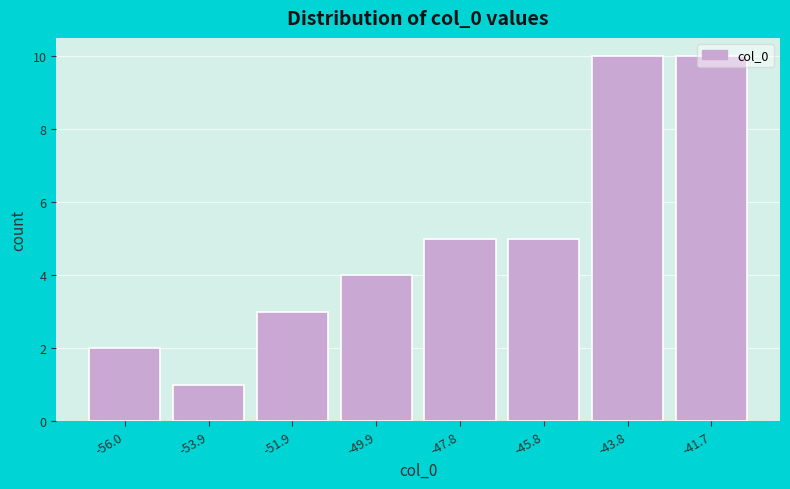

What is the height of the bar covering -47.0 to -45.0 on the x-axis? Neither the bar edges nor the heights are printed on the chart, so give them approximately, as read against the axes.

5